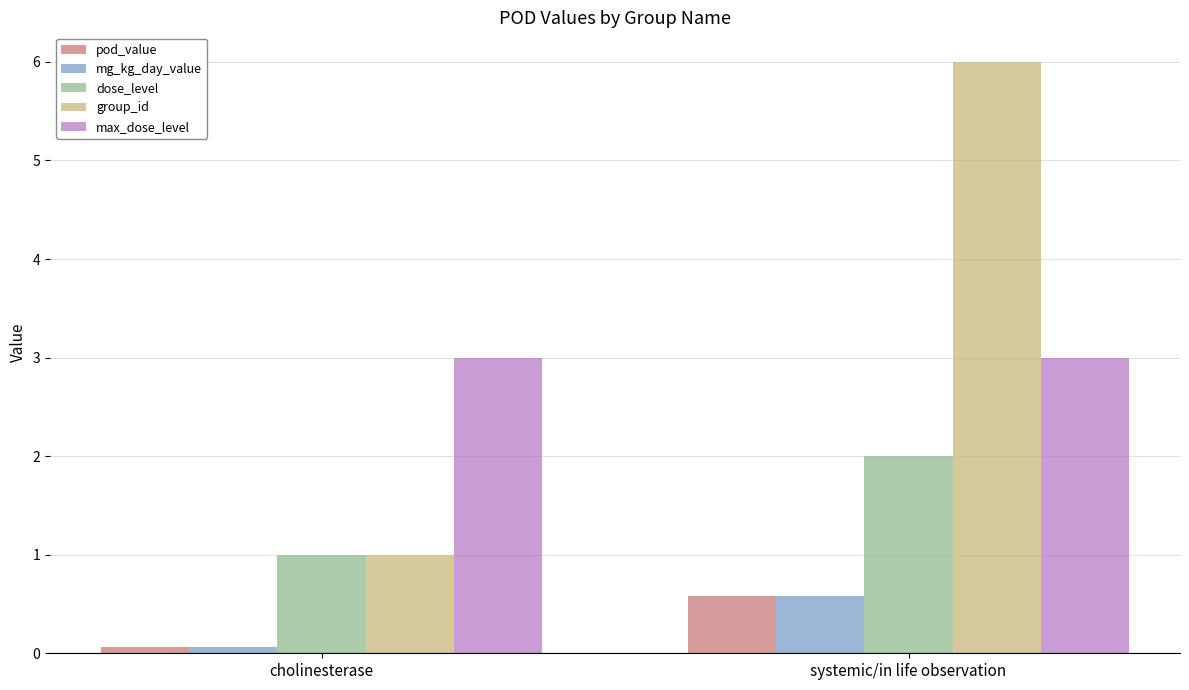

Which series has the largest total across all categories?

group_id